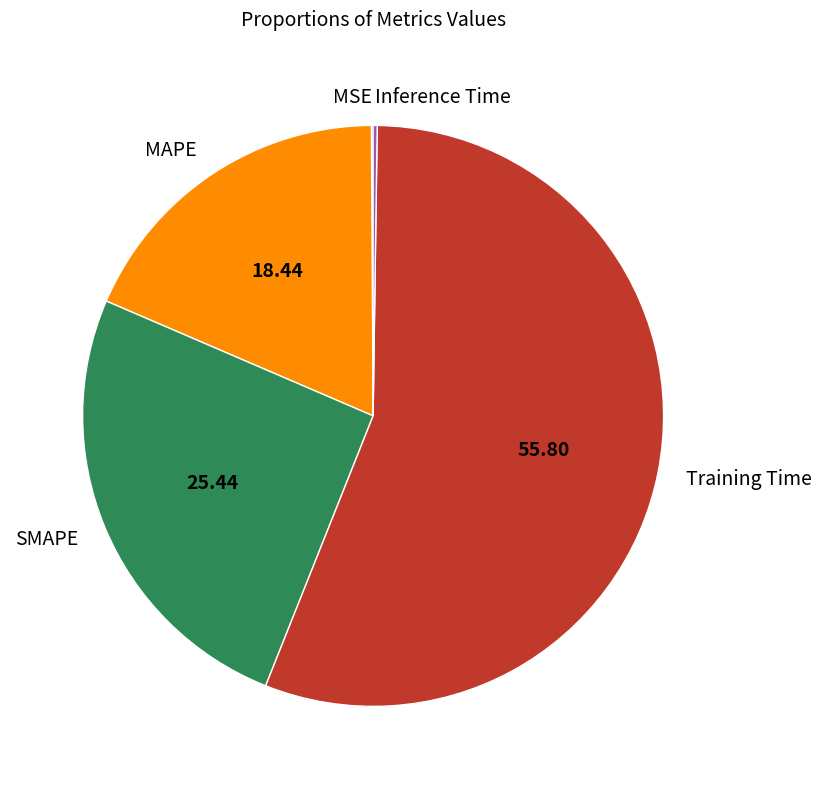

Is there a majority slice in this chart?

Yes